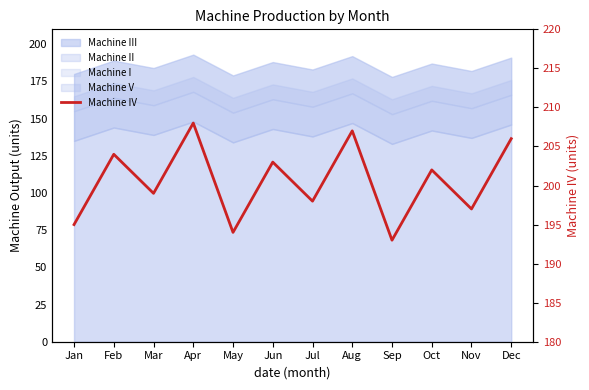

True or false: the data shows 197 at Nov.

True